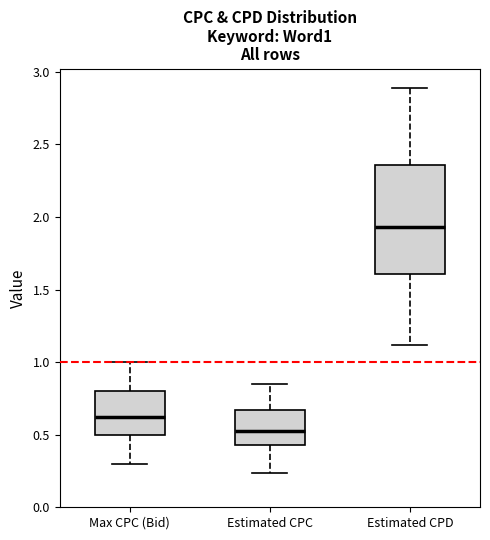

Which box is the tallest, from its lower edge to its upper edge?

Estimated CPD